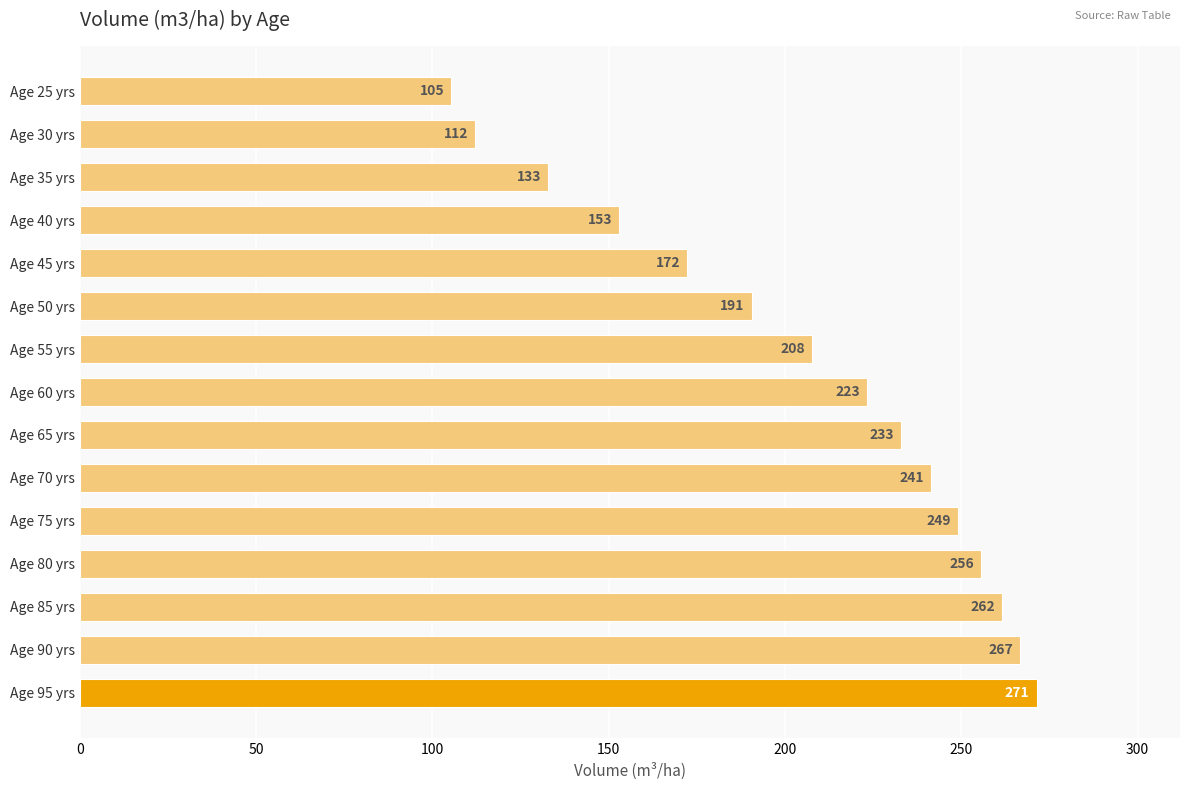

What is the label of the 5th bar from the top?

Age 45 yrs